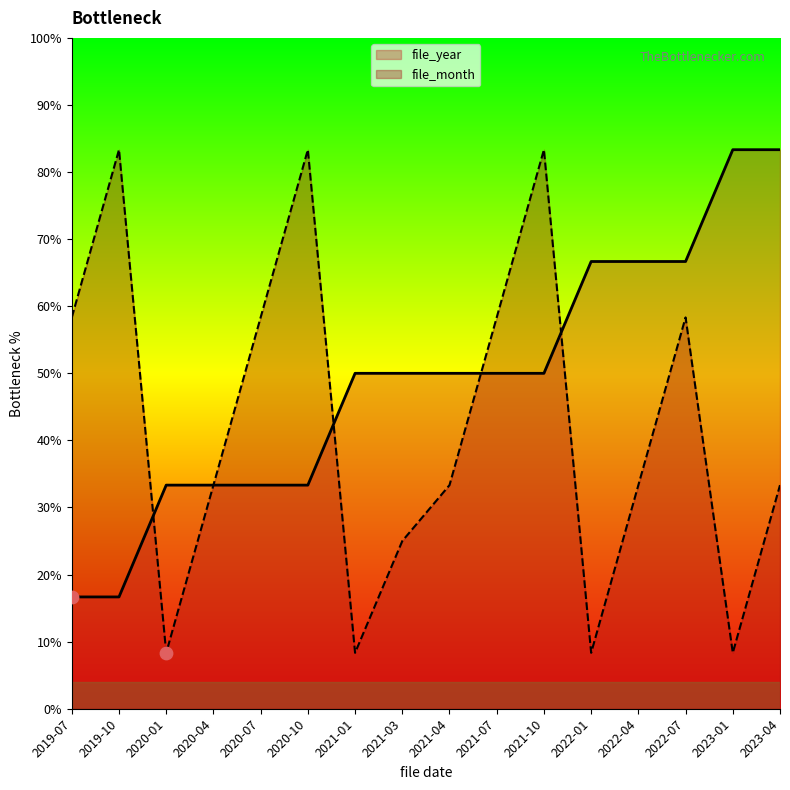

At how many categories does at least one series exceed 63?

8